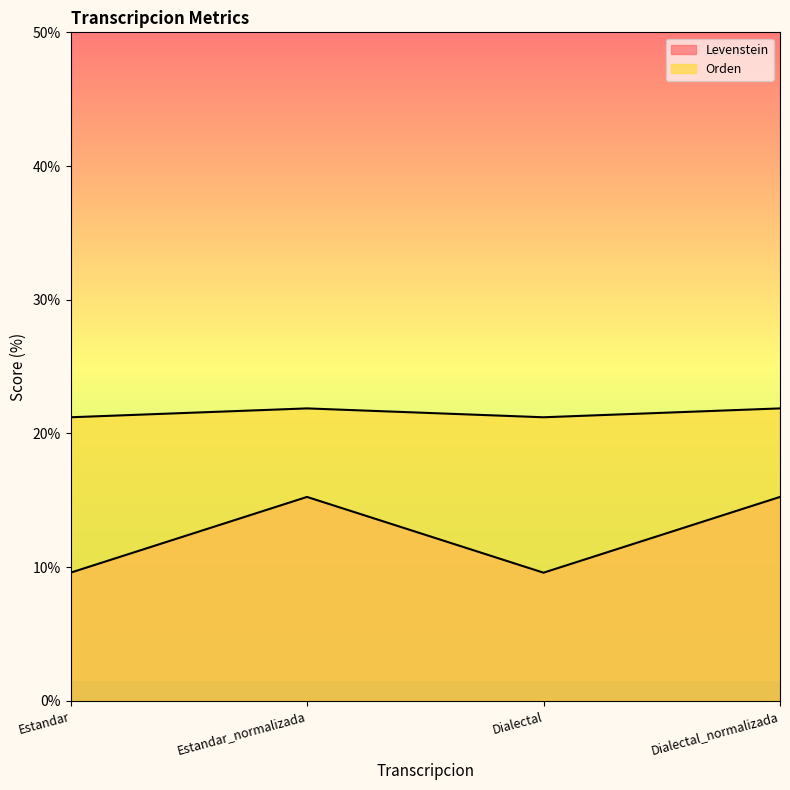

Which series has the widest spread of values?

Levenstein